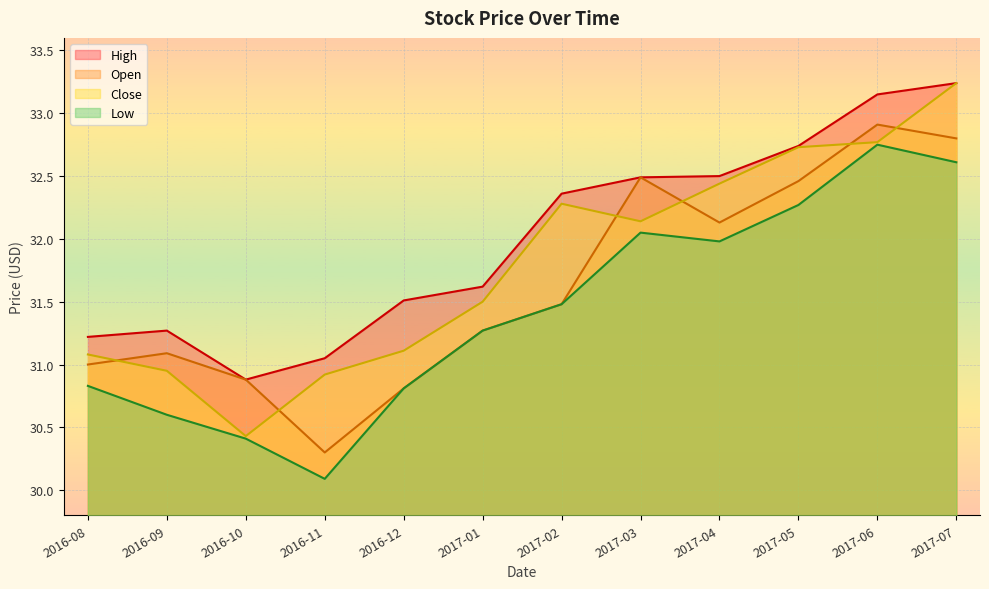

Does the chart display data point markers on the line(s)?

No